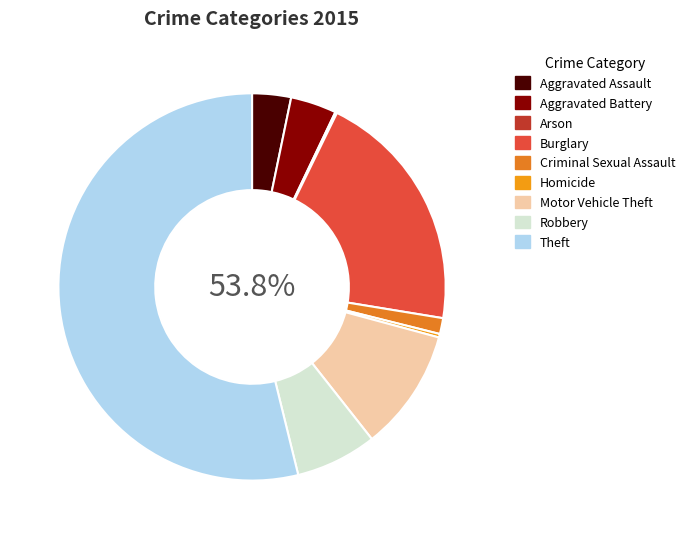

How many segments does this pie chart have?

9